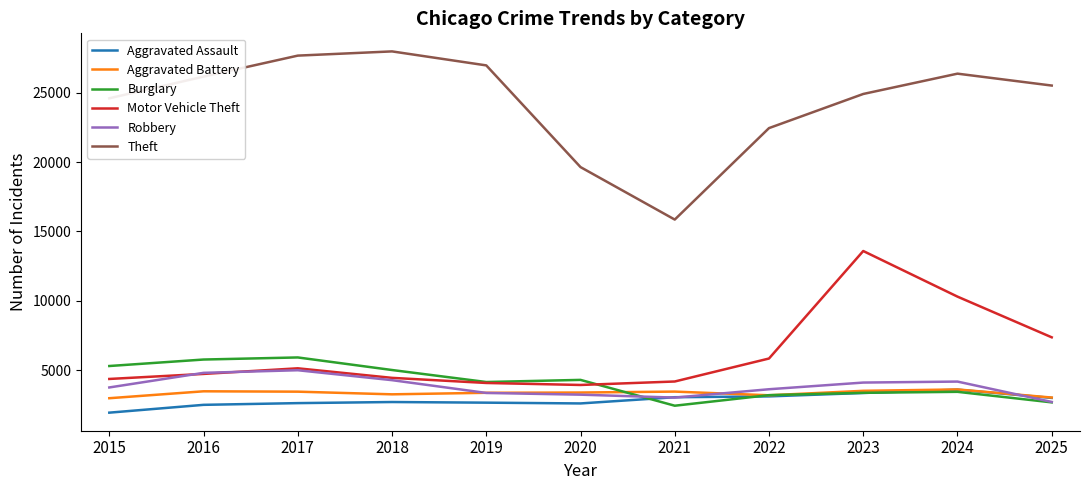

Which category has the highest value in the Motor Vehicle Theft series?

2023